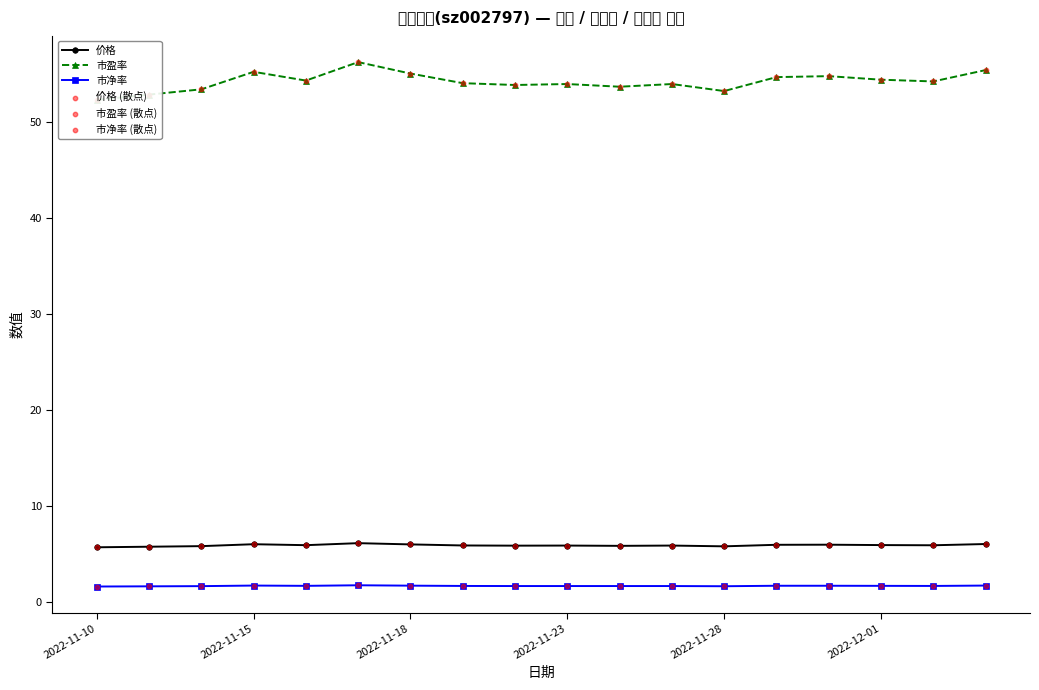

At how many categories does at least one series exceed 8?

18